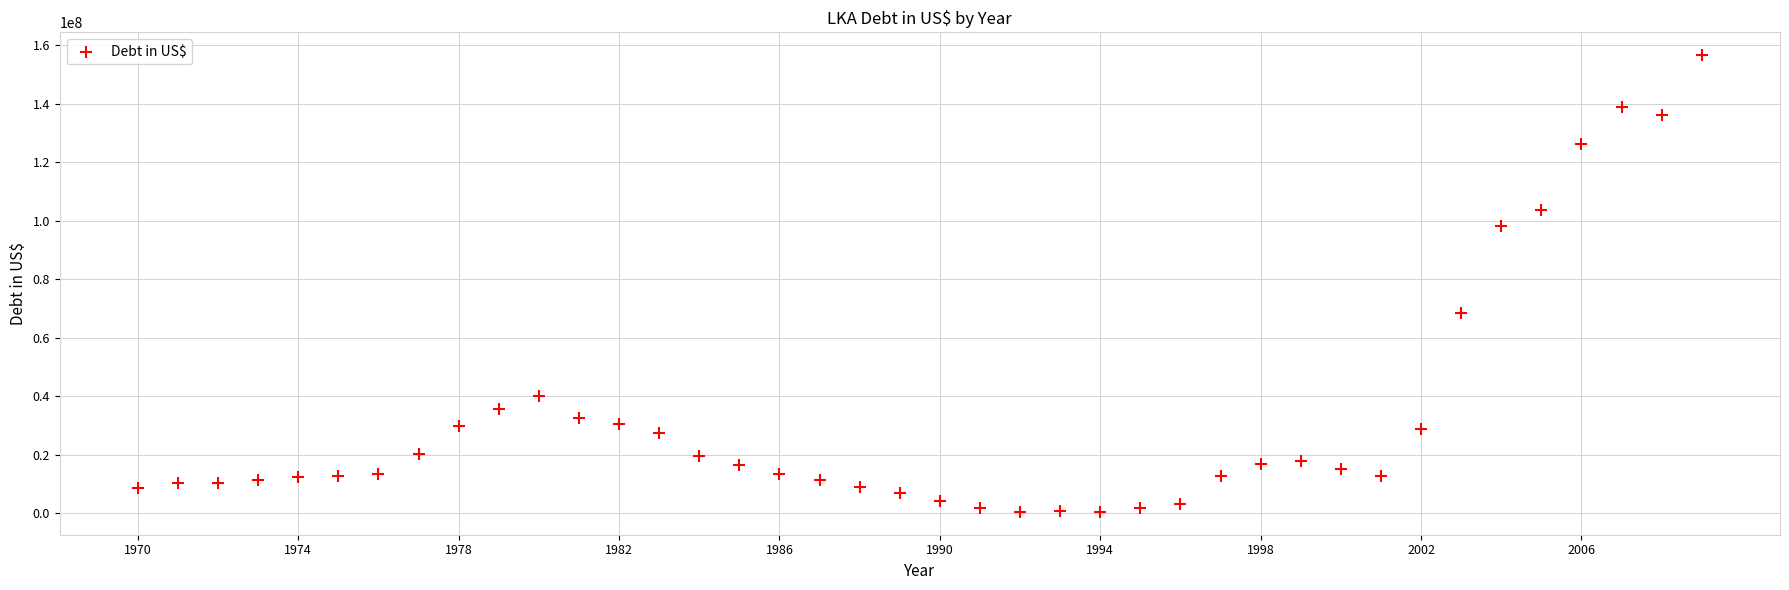

What is the range of Y values (max minus min)?

155959382.4